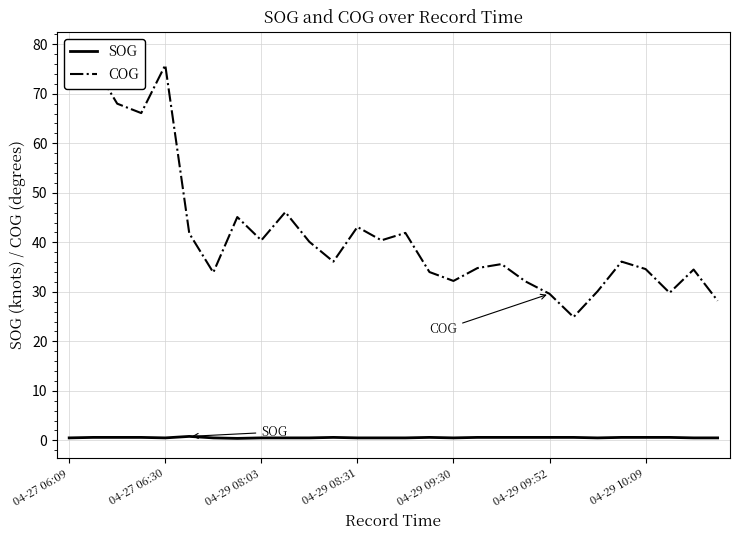

Which series has the largest range (max minus min)?

COG